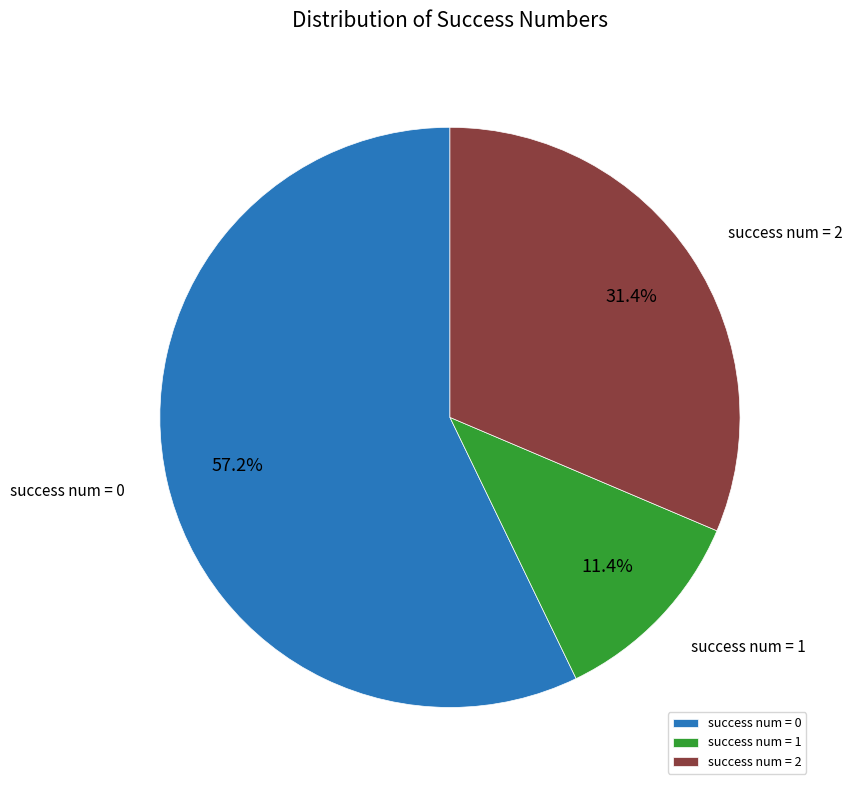

Which slice is the smallest?

success num = 1